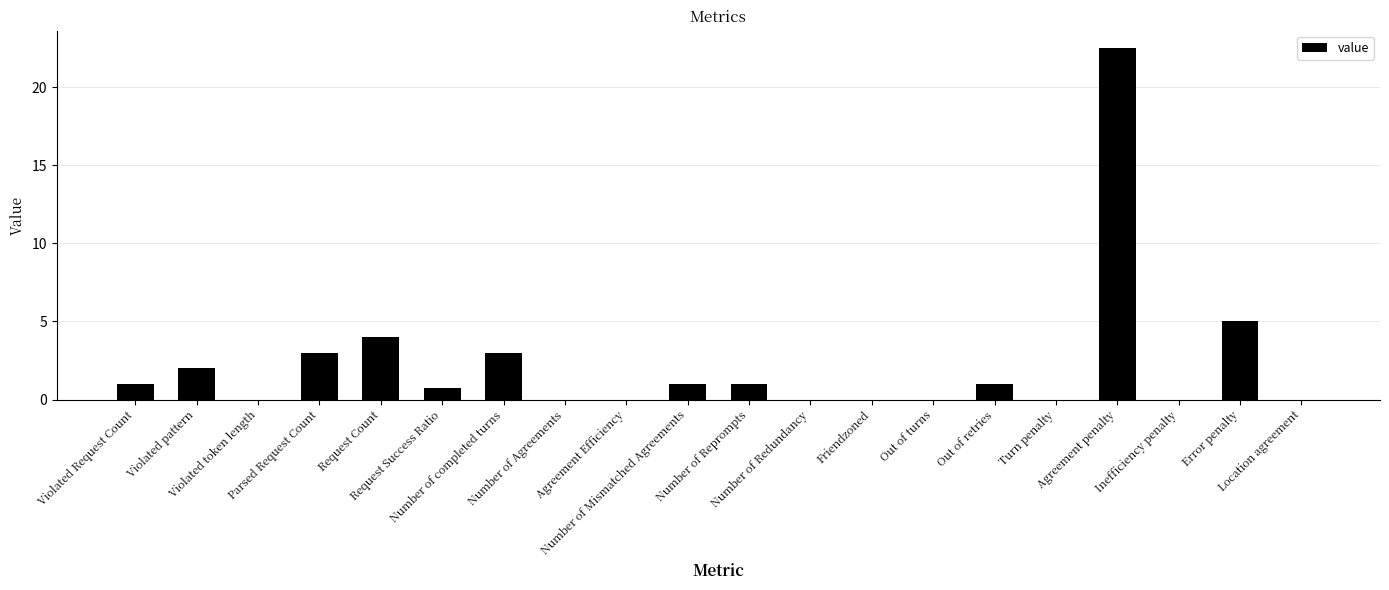

Are the bars horizontal?

No